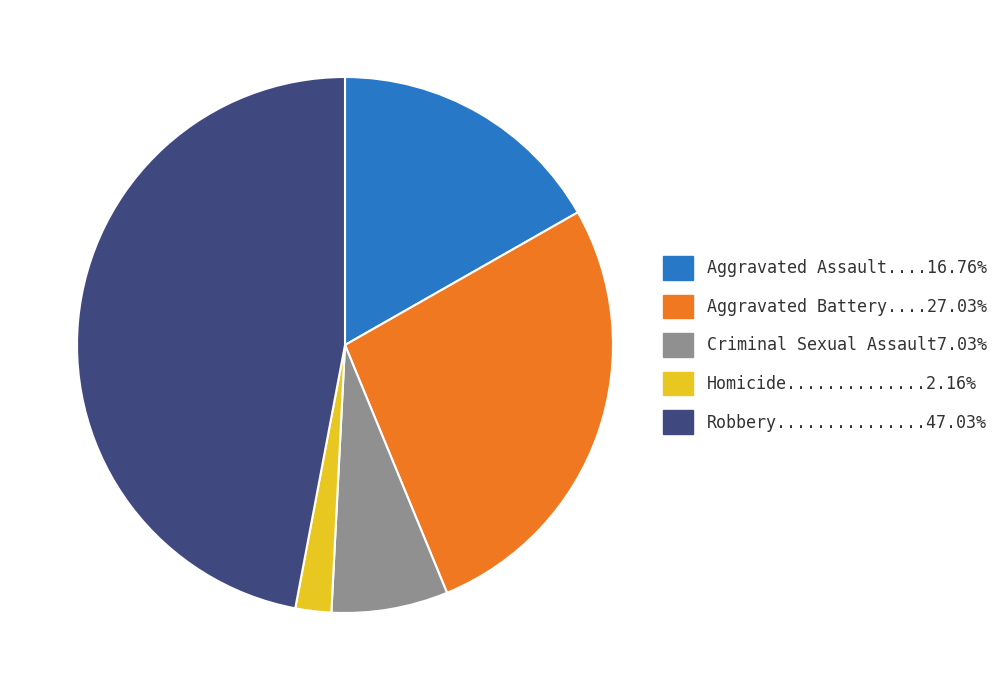

Is there a majority slice in this chart?

No